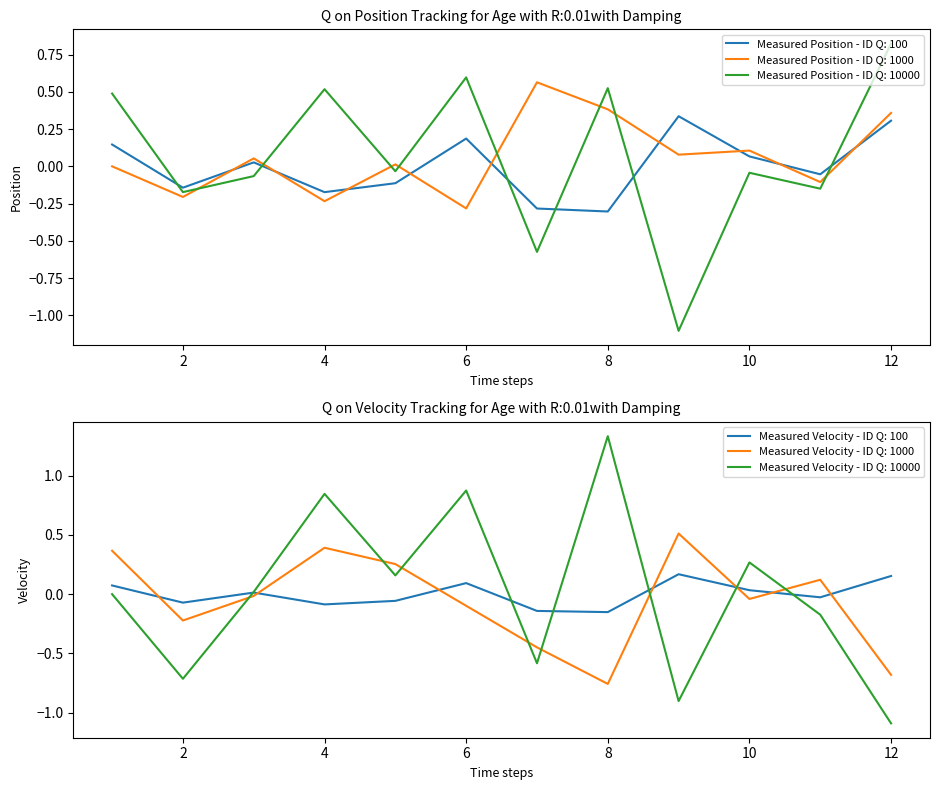

Rank the categories by value from lowest to highest.

8, 7, 4, 2, 5, 11, 3, 10, 1, 6, 12, 9